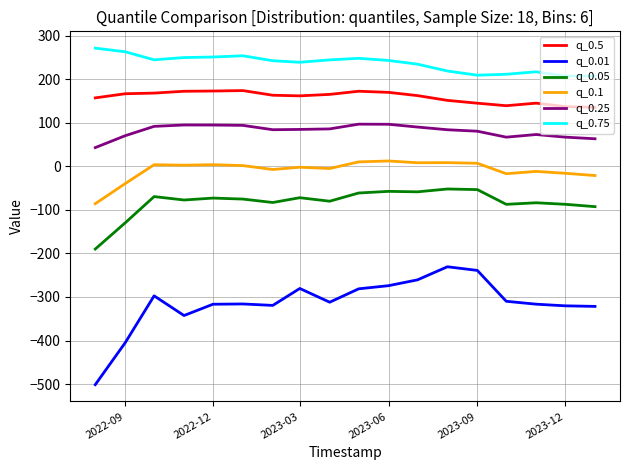

Which series has the largest total across all categories?

q_0.75